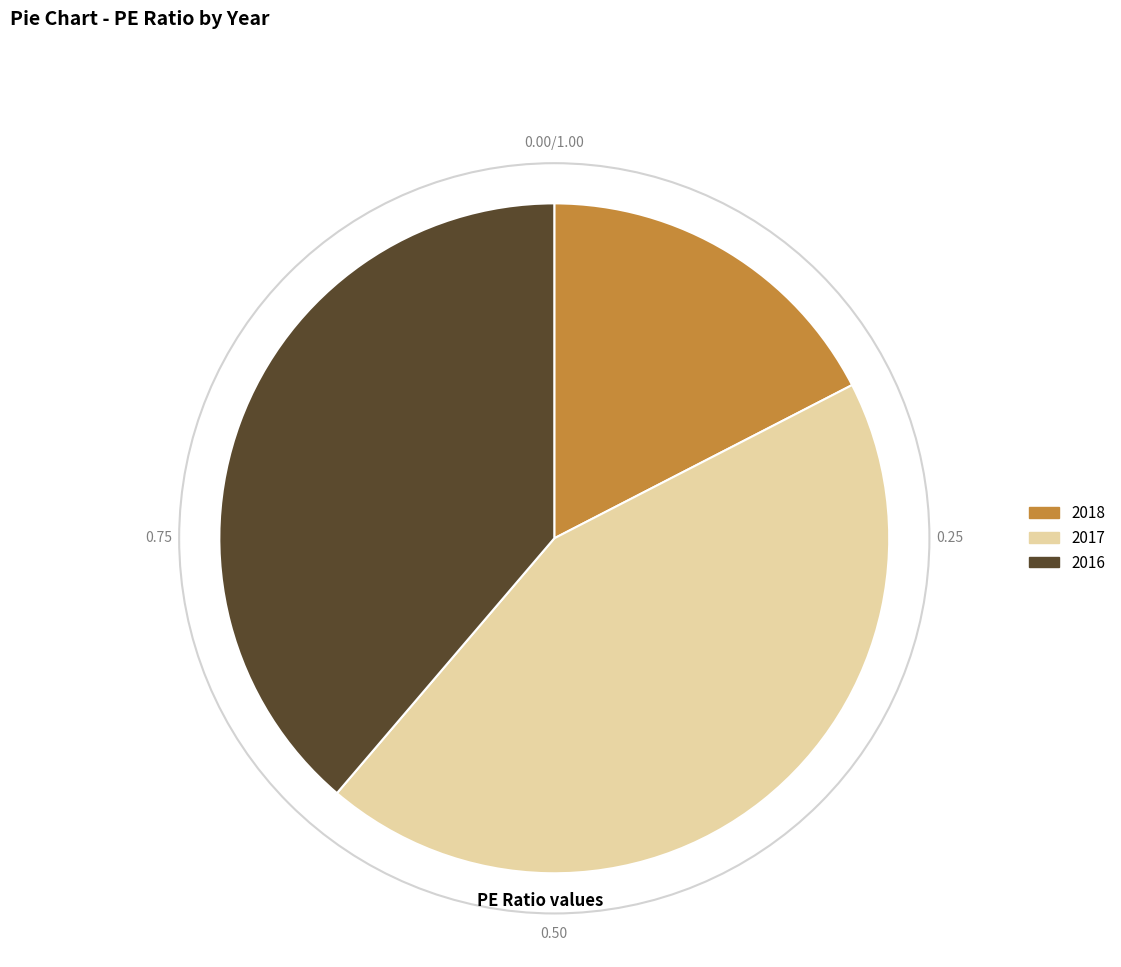

Is the sum of 2016 and 2017 greater than half?

Yes